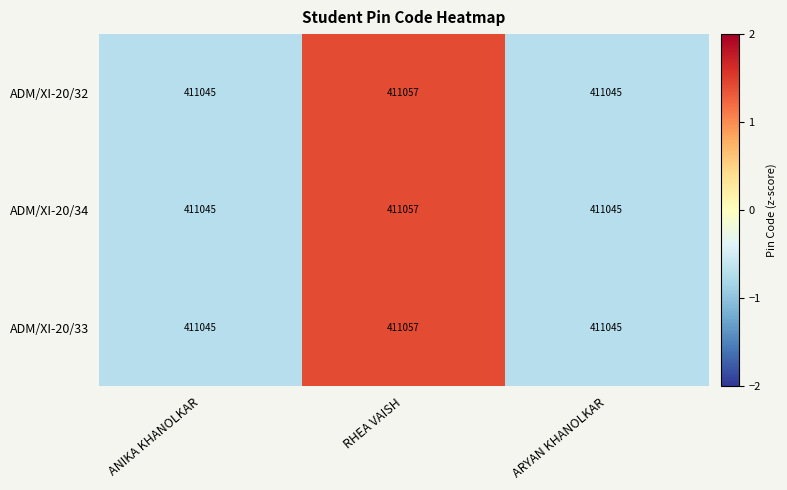

Reading left to right, what are all the values shown in this chart?

ADM/XI-20/32: ANIKA KHANOLKAR=411045	RHEA VAISH=411057	ARYAN KHANOLKAR=411045
ADM/XI-20/34: ANIKA KHANOLKAR=411045	RHEA VAISH=411057	ARYAN KHANOLKAR=411045
ADM/XI-20/33: ANIKA KHANOLKAR=411045	RHEA VAISH=411057	ARYAN KHANOLKAR=411045